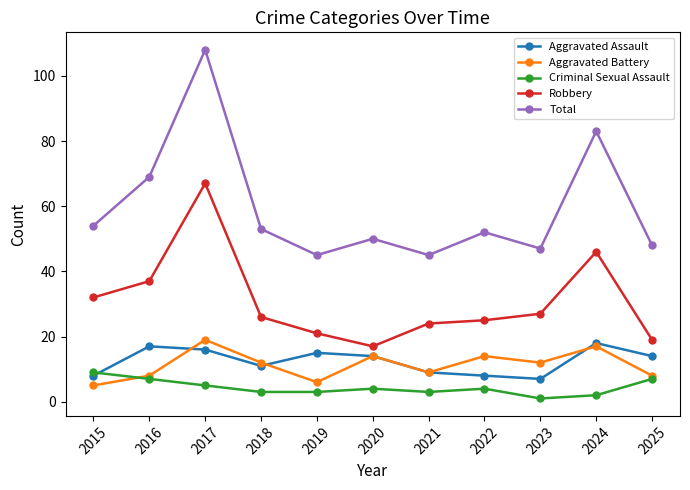

Is it true that Total equals 38 at 2015?

False